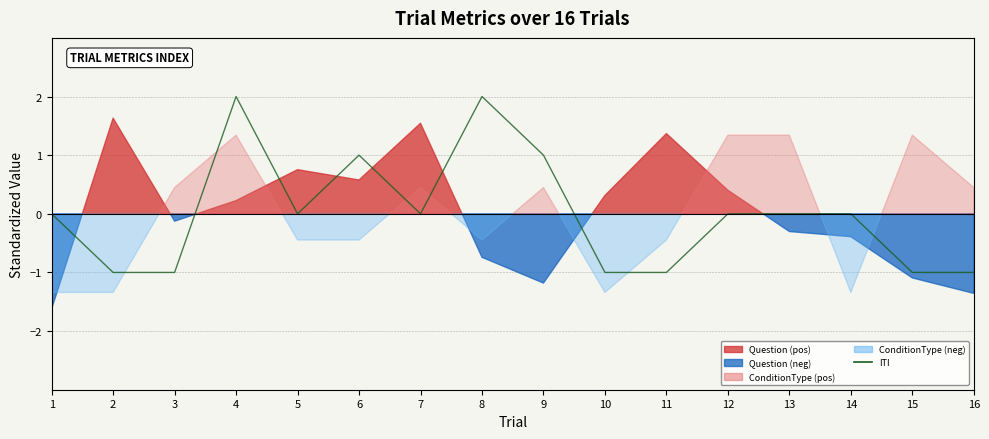

How many points are lower than both their immediate neighbors (excluding endpoints)?

2